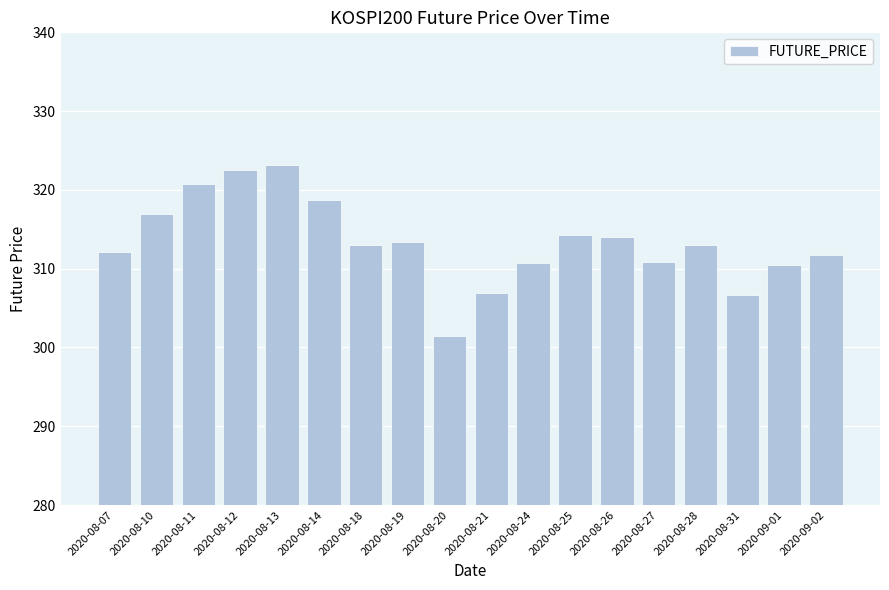

Approximately how many times larger is the value at 2020-09-01 compared to 2020-08-18?

1.0